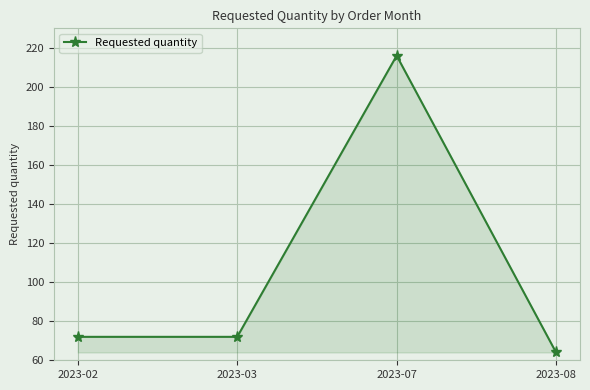

What is the sum of the values at 2023-08 and 2023-02?

136